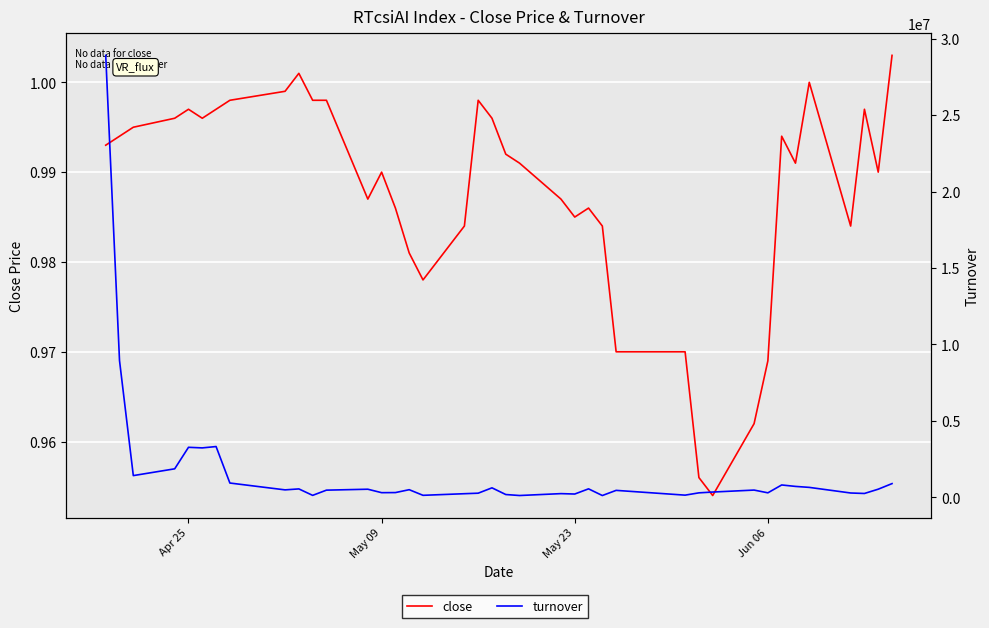

Count the number of data series in this chart.

2